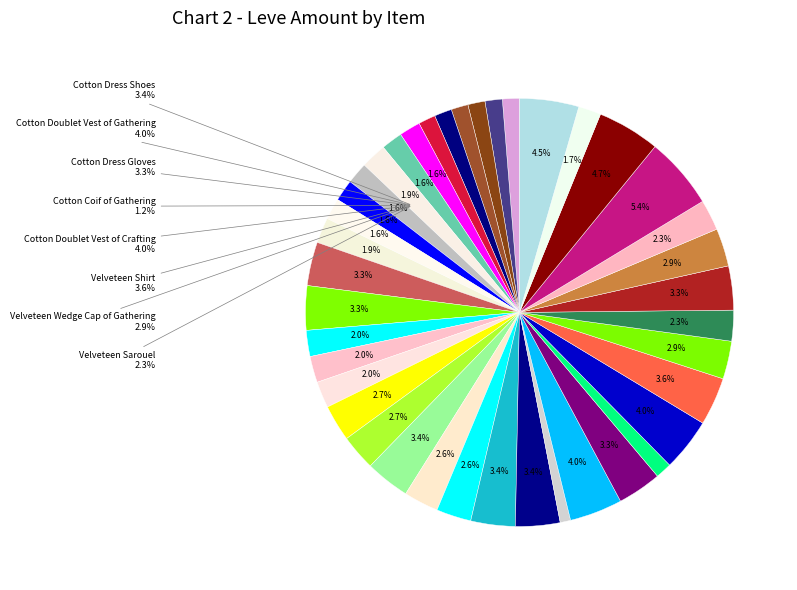

What is the ratio of the value at Hempen Tabard to the value at Cotton Dress Shoes?

0.5